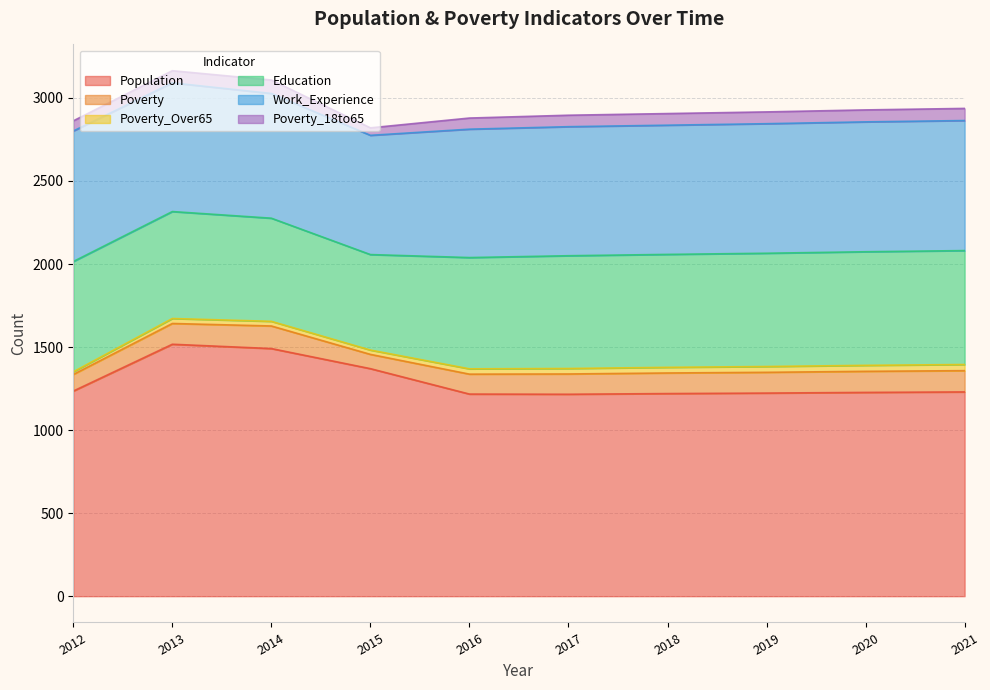

How many interior local valleys does the Poverty_18to65 series have?

1